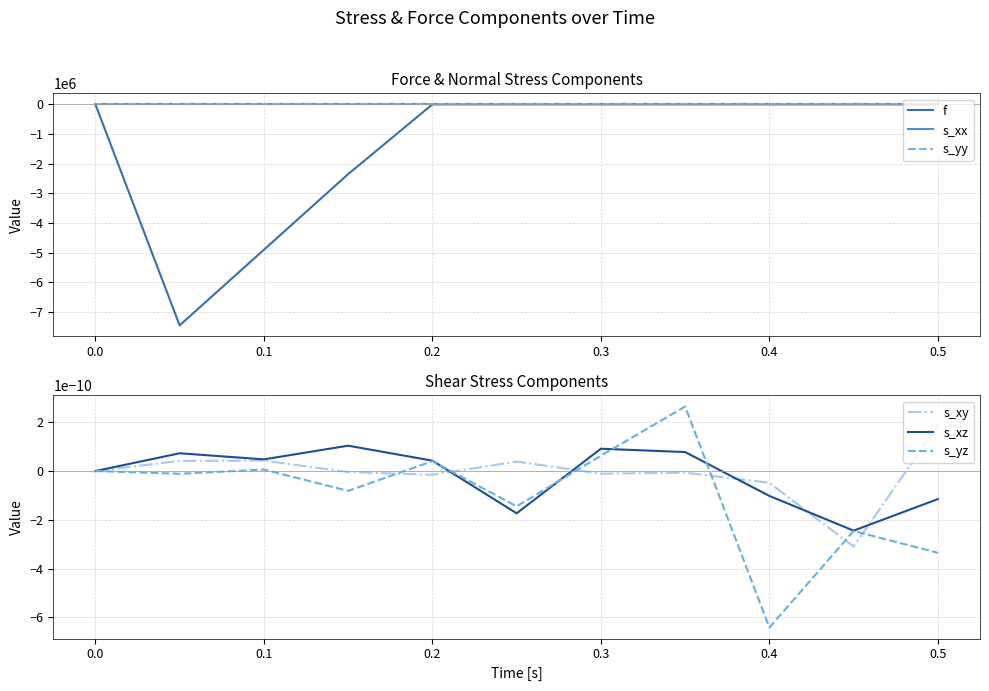

How many lines are shown in the chart?

6